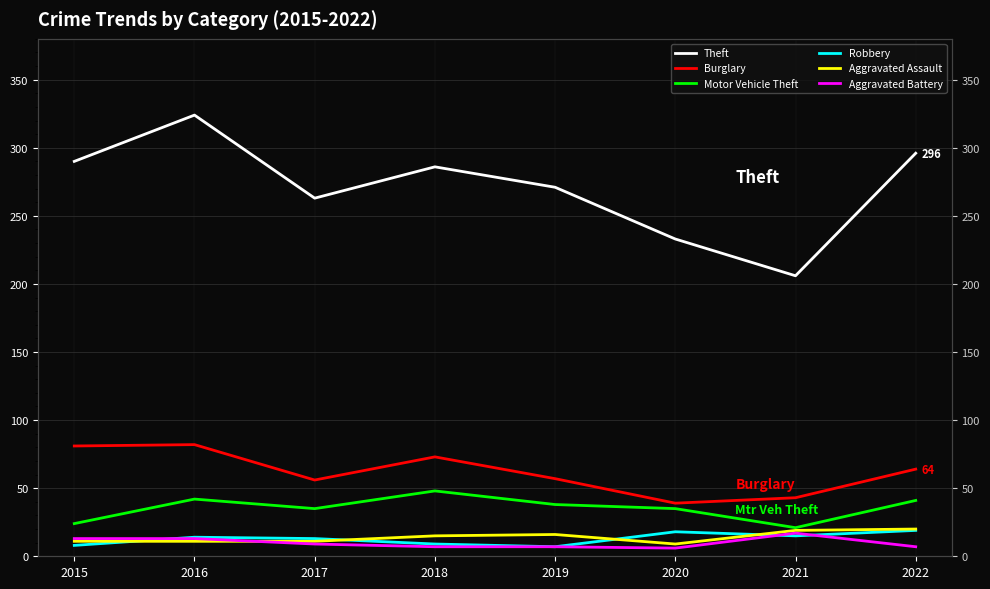

What is the difference between the second highest and second lowest values in the Motor Vehicle Theft series?

18